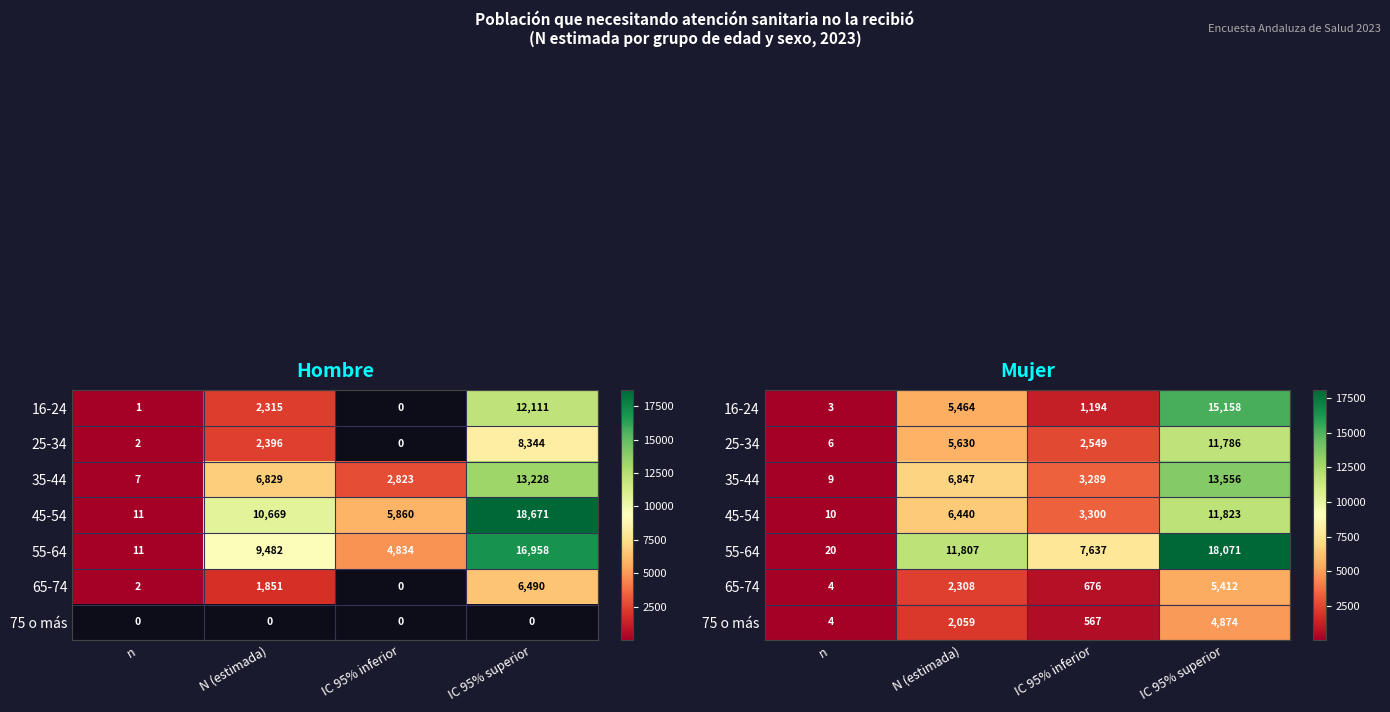

At how many categories does at least one series exceed 7130?

3